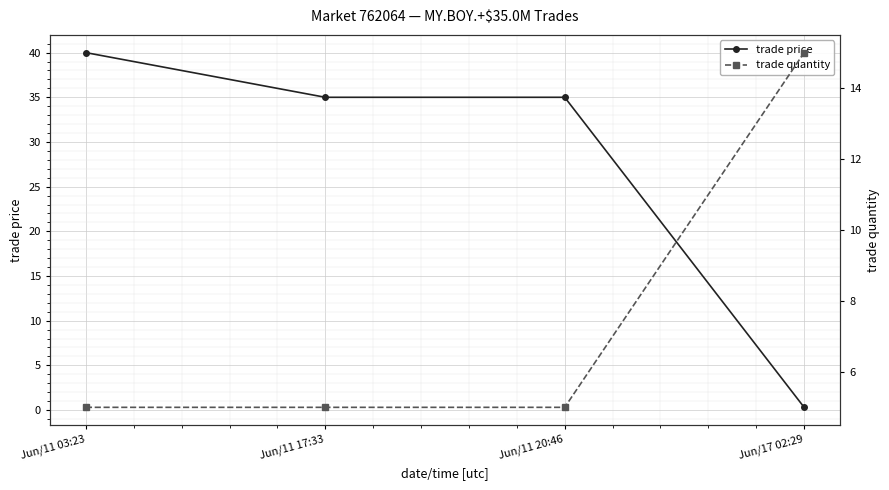

True or false: trade price has more than 1 interior local peaks.

False